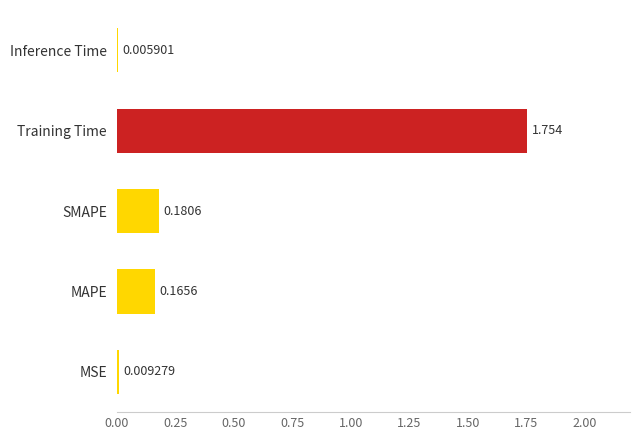

Which category has the highest value across all series?

Training Time